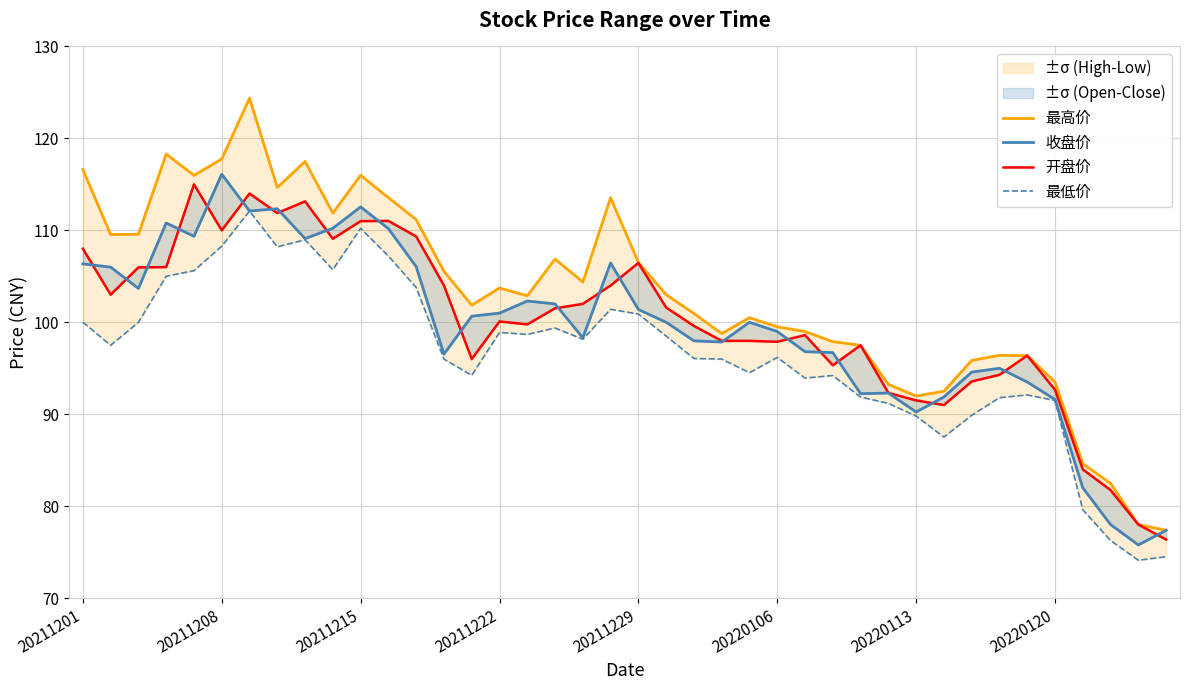

Where does the 收盘价 series first go above 100?

20211201